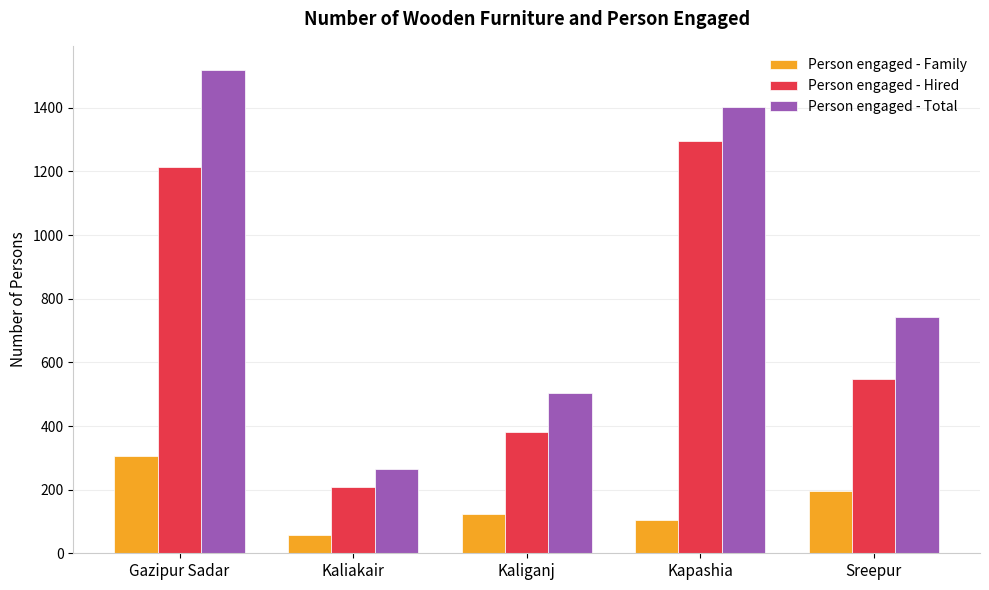

How many series are shown in this chart?

3